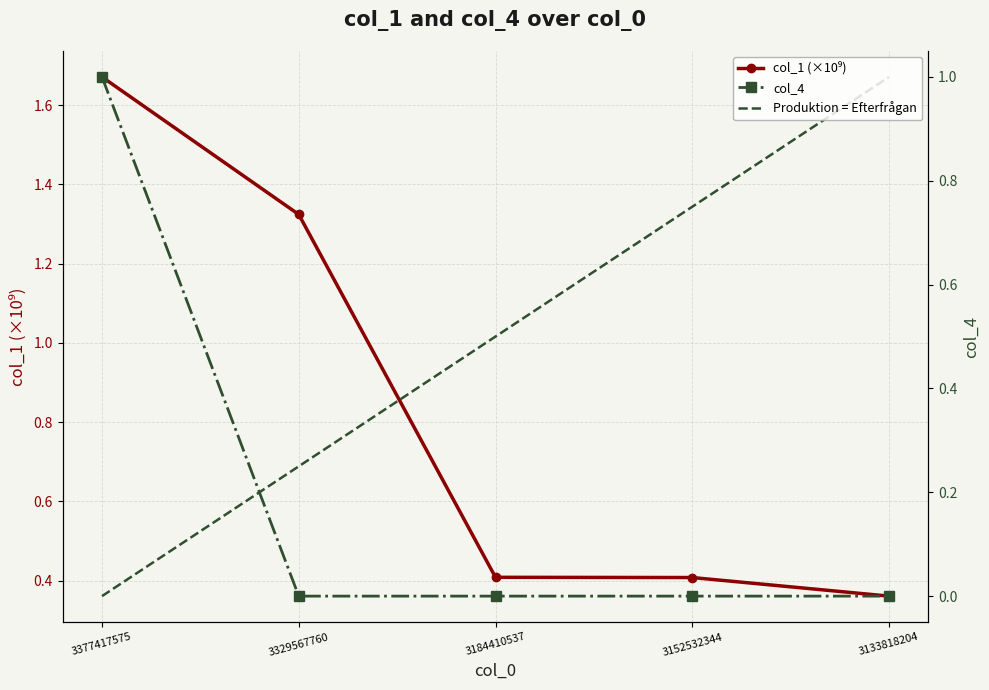

What is the value of the col_1 point at the 4th from the left?

0.4